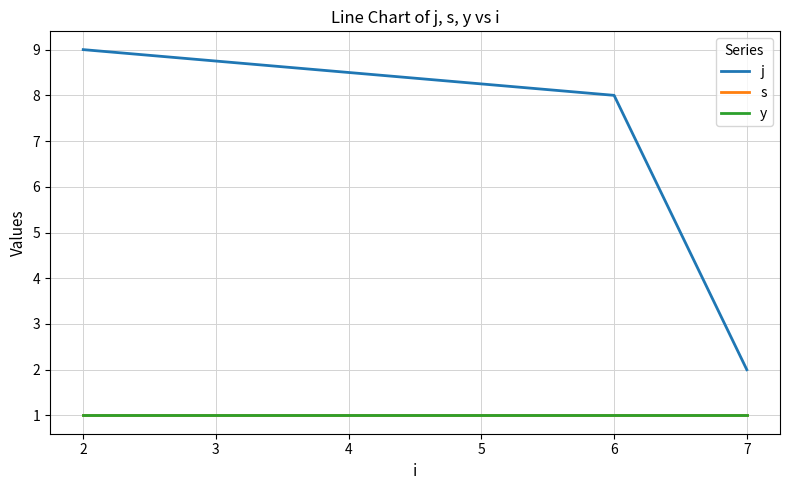

Which series has the widest spread of values?

j